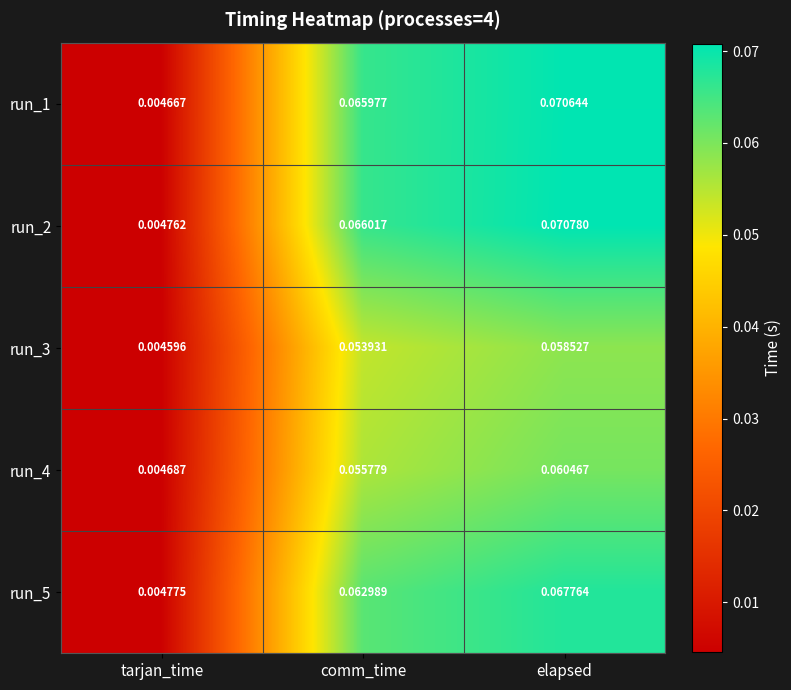

Which category has the highest value in the run_2 series?

elapsed